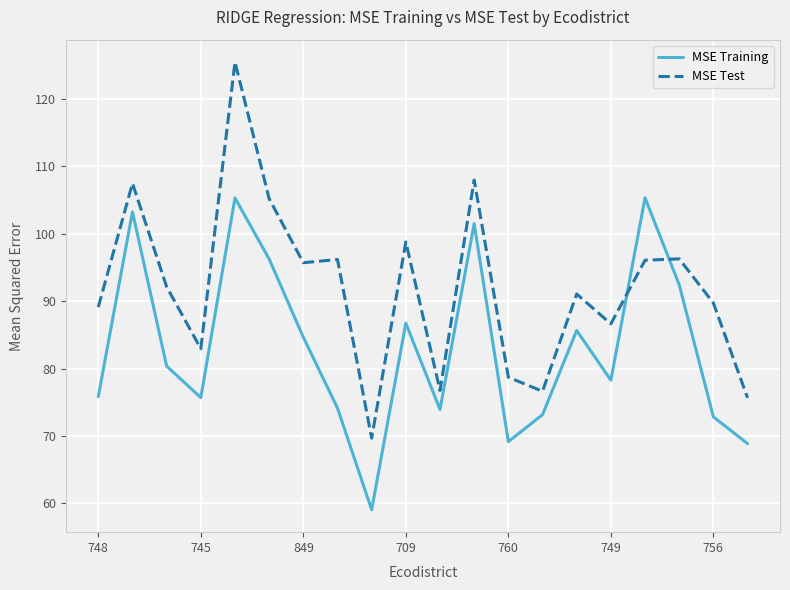

List the series in order of their peak value, lowest first.

MSE Training, MSE Test